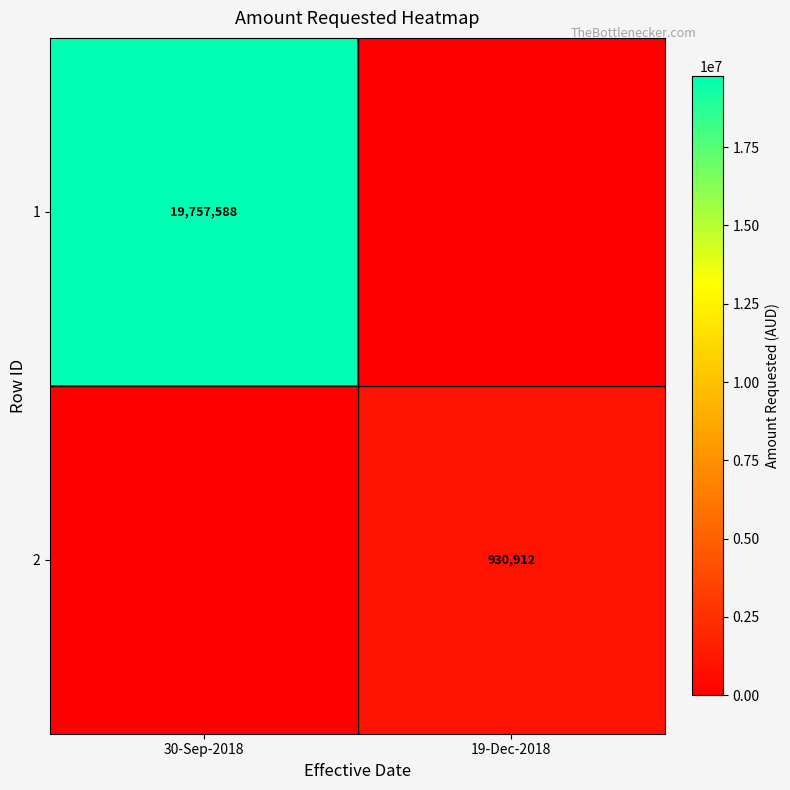

At which category is the sum across all series the highest?

30-Sep-2018